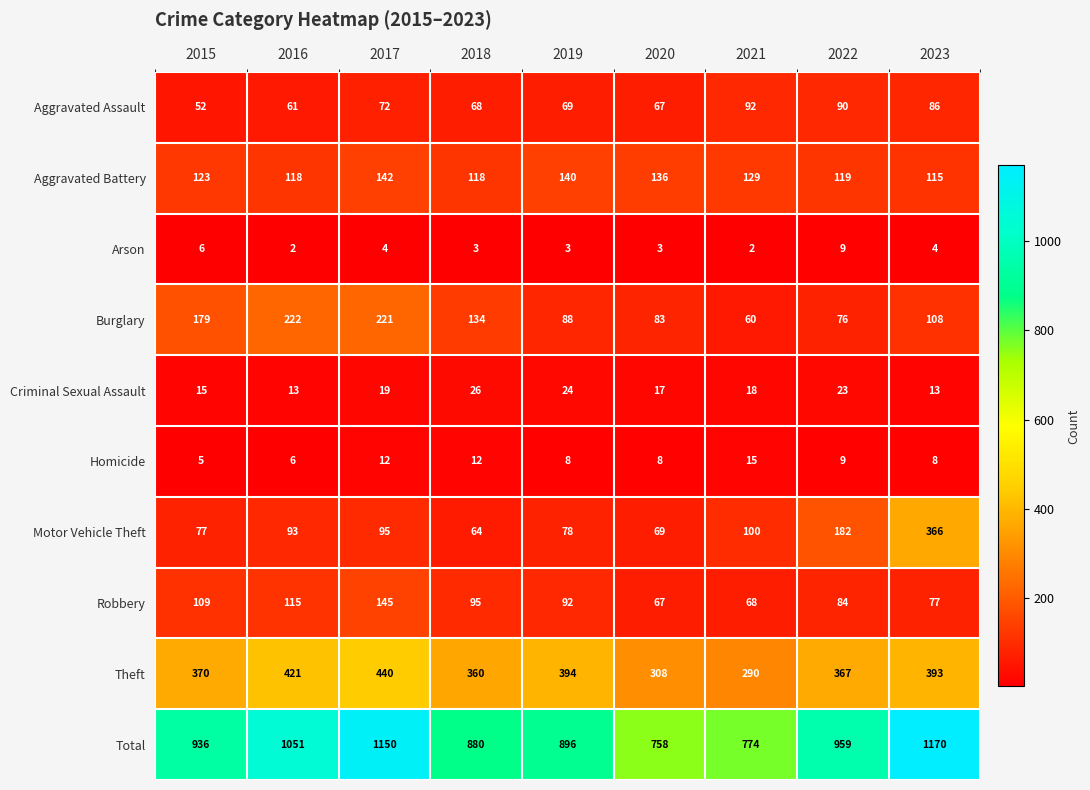

True or false: Burglary has a value of 108 at 2023.

True